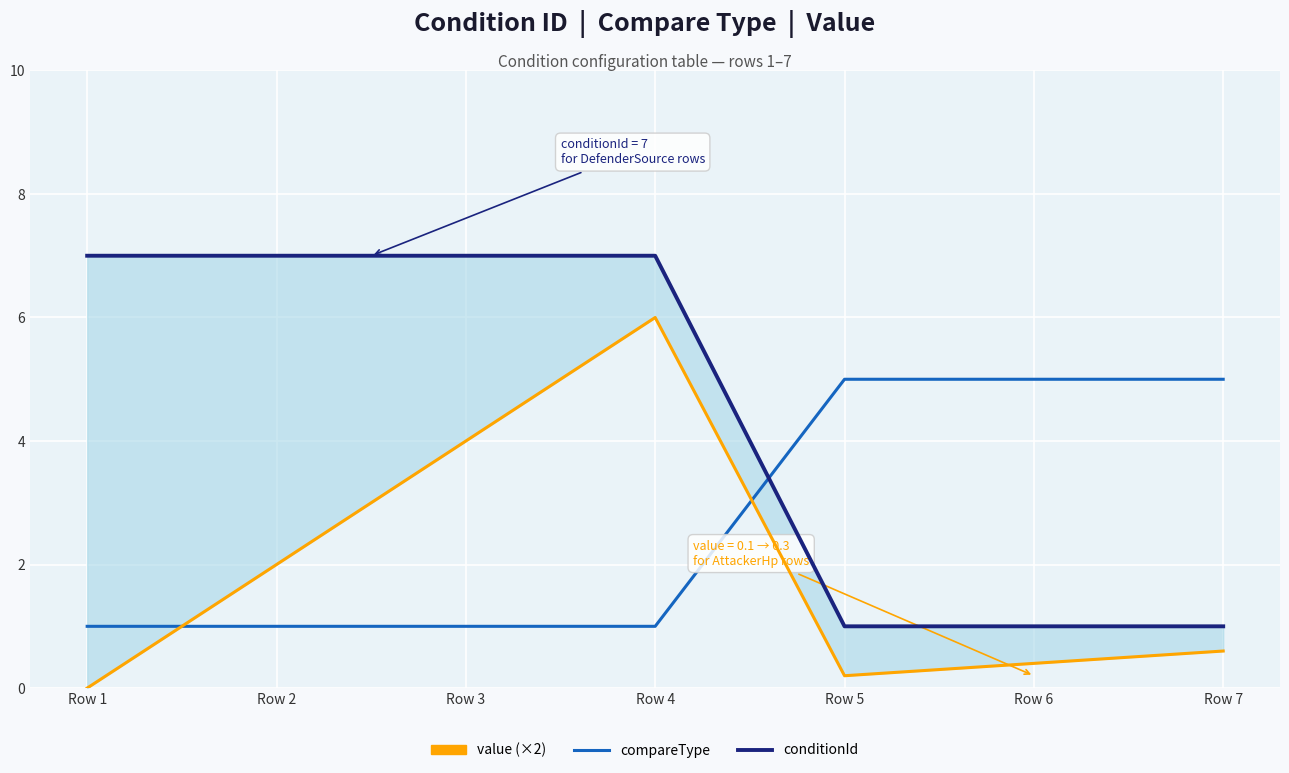

True or false: conditionId and value (×2) intersect in this chart.

False